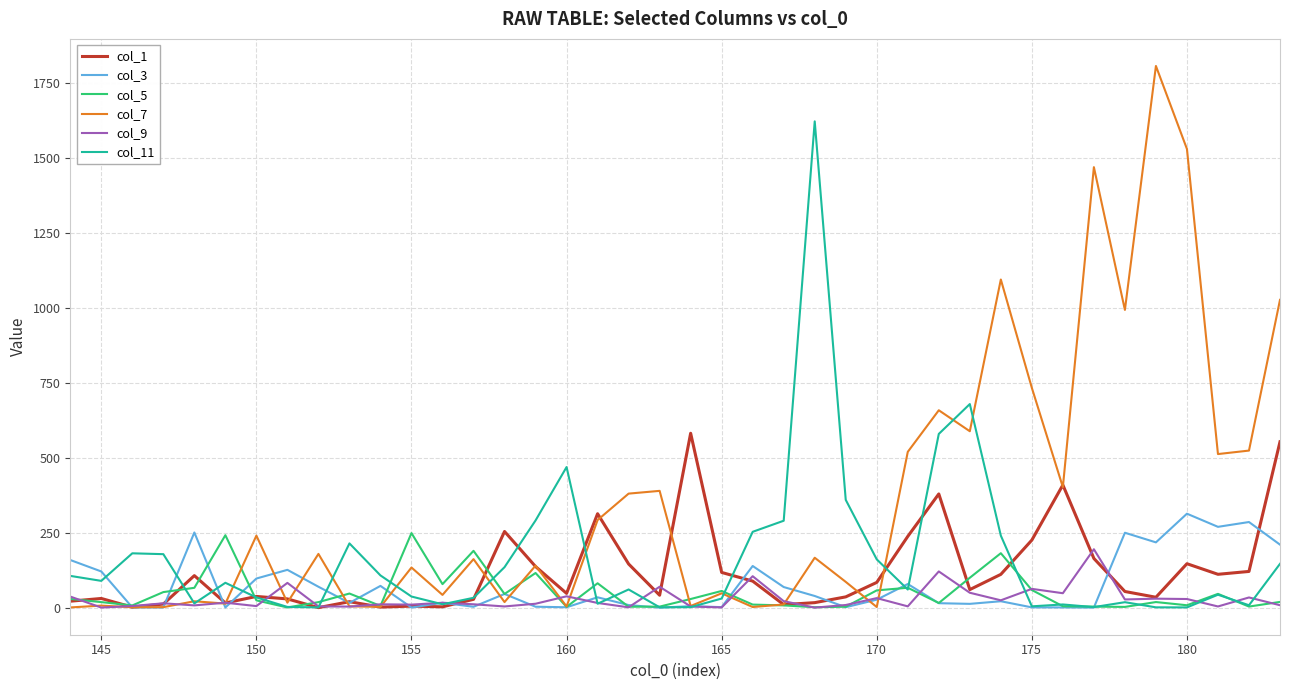

Which series has the widest spread of values?

col_7